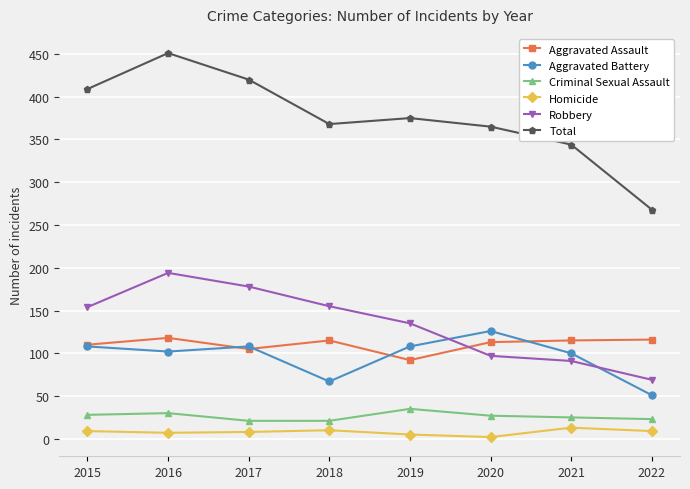

What is the difference between the second highest and minimum values in the Criminal Sexual Assault series?

9